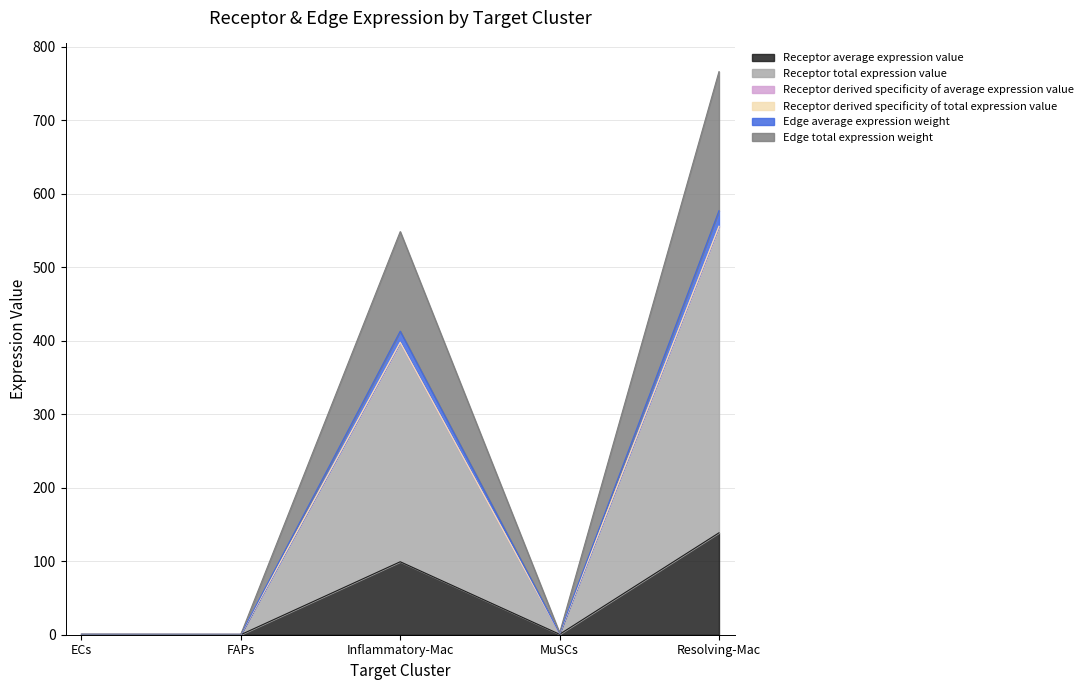

In Receptor derived specificity of total expression value, how many points are higher than both neighbors (excluding endpoints)?

1